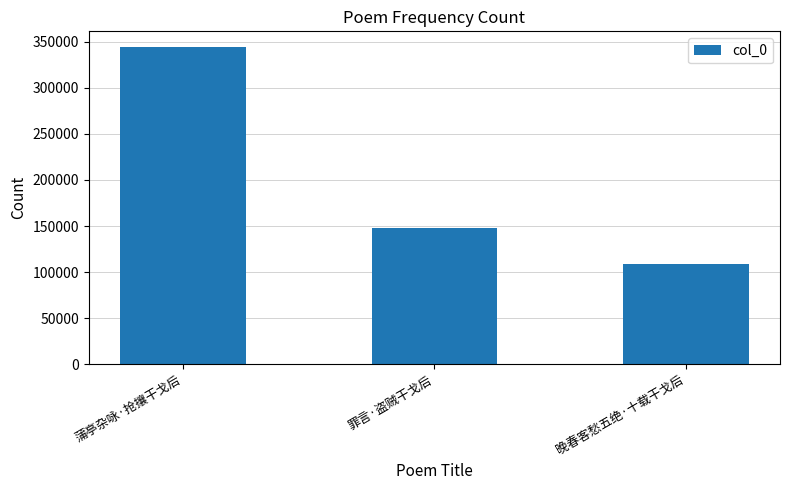

Are the bars grouped side by side (vs. stacked)?

No